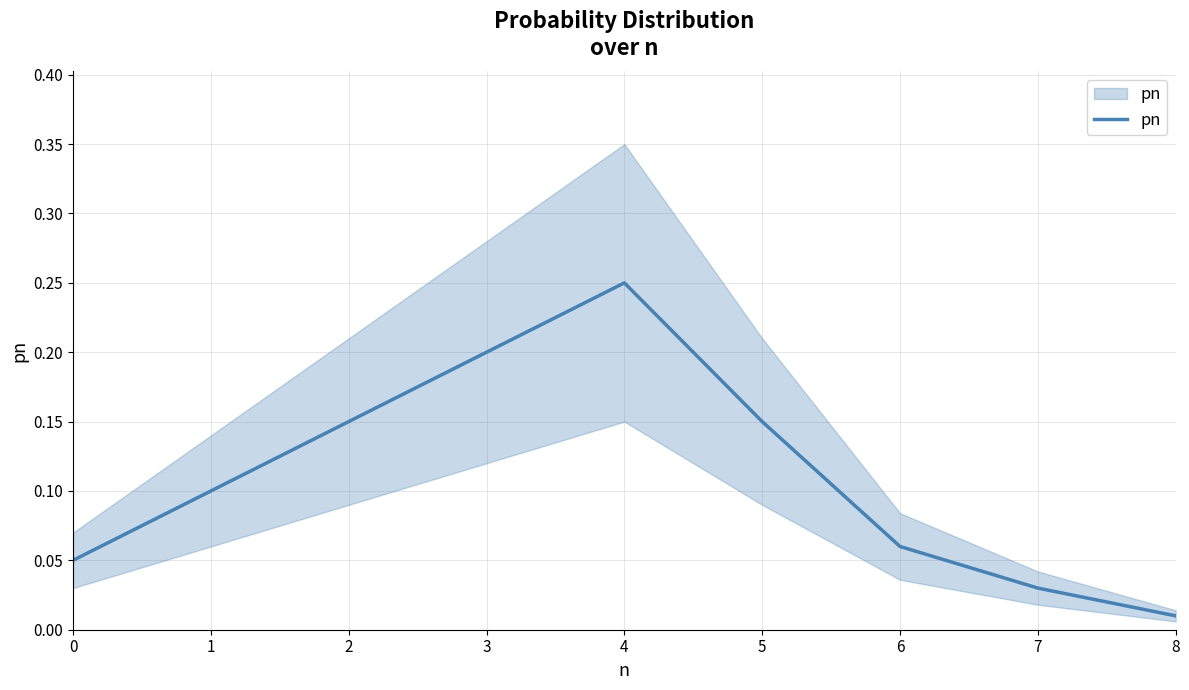

True or false: the data shows 0.2 at 3.

True